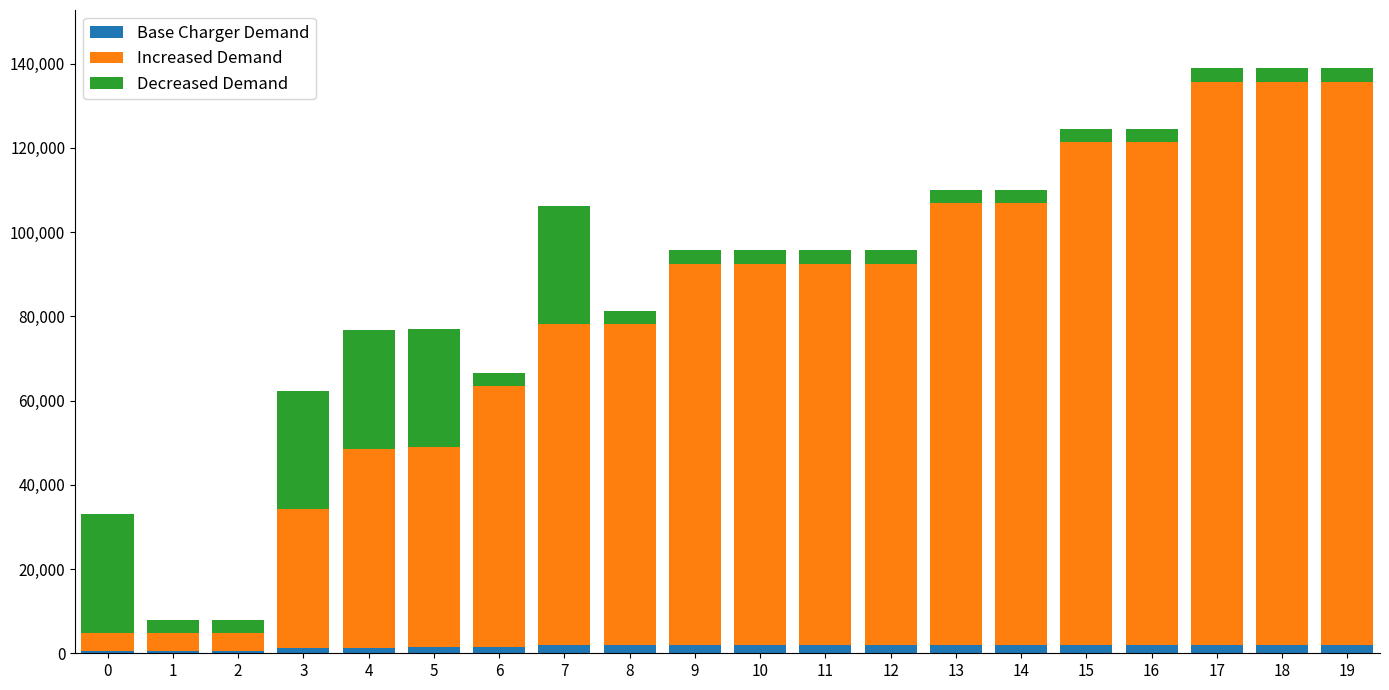

What is the sum of all Base Charger Demand values?

32260